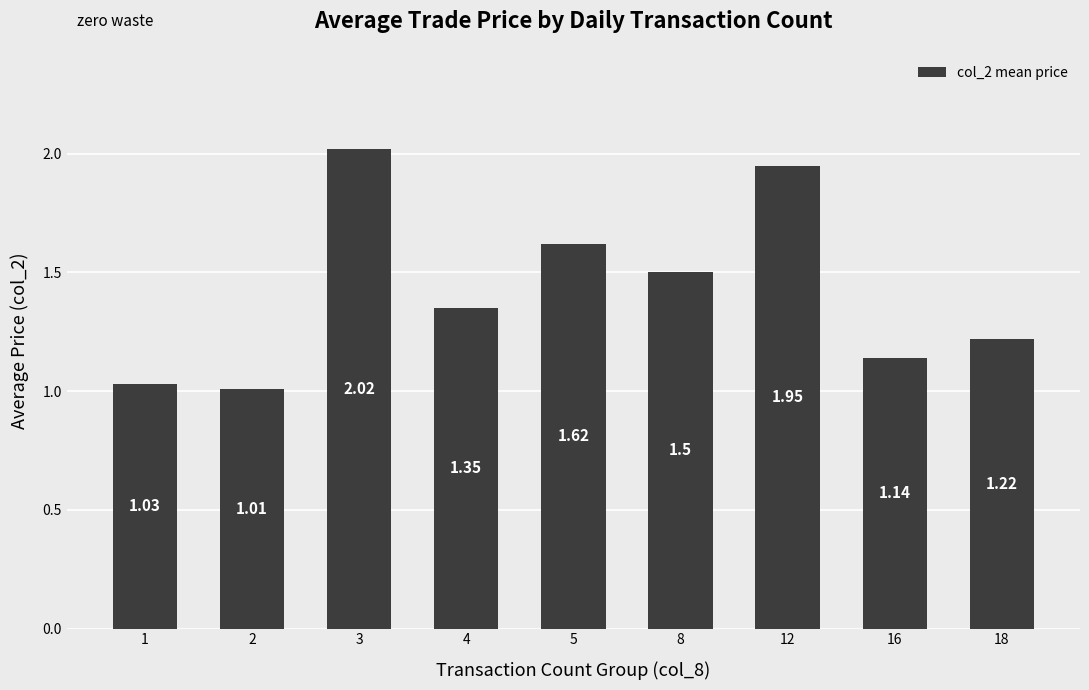

At which label is the value closest to 1?

2